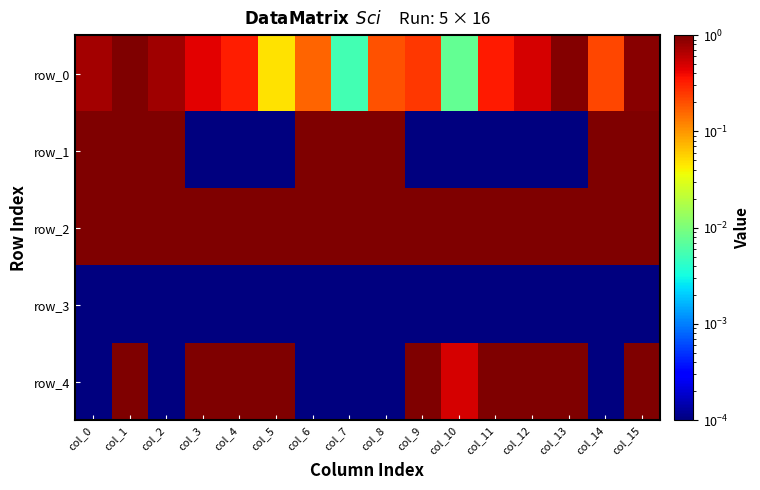

Between col_0 and col_4, which series saw the biggest shift?

row_1